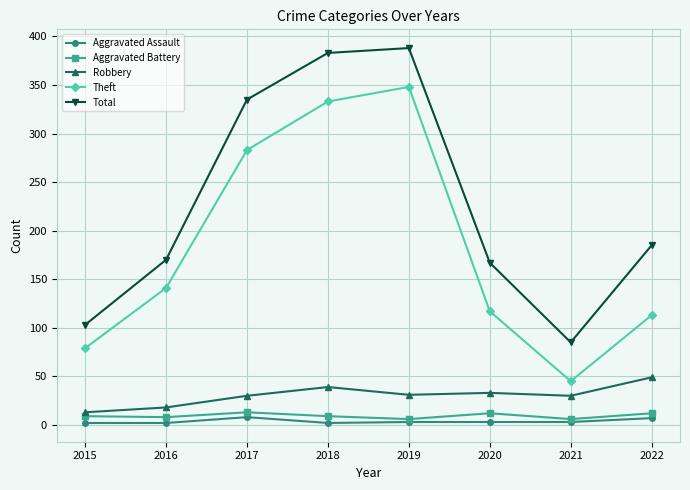

What is the total value across all series at 2016?

339